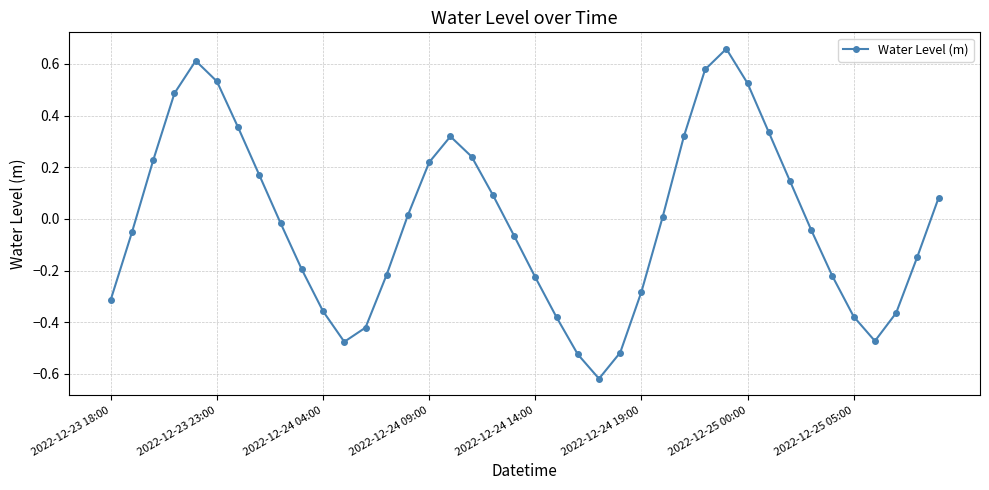

How many values are below 0?

21